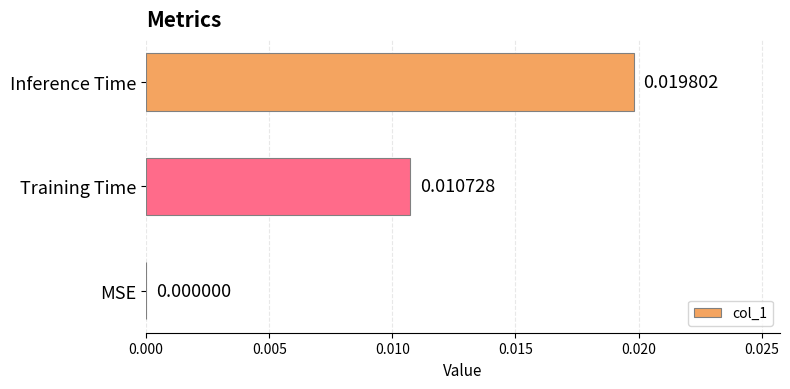

Which has a higher value, Training Time or Inference Time?

Inference Time